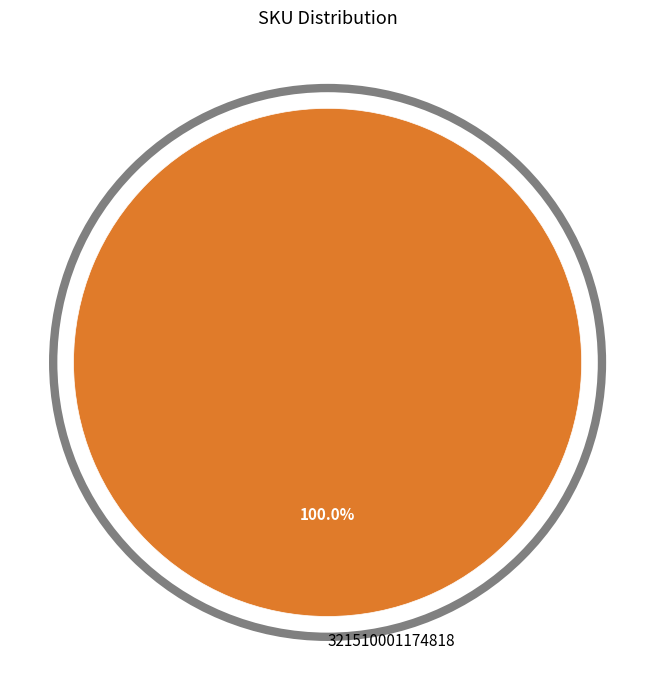

Rank the categories by value from lowest to highest.

321510001174818